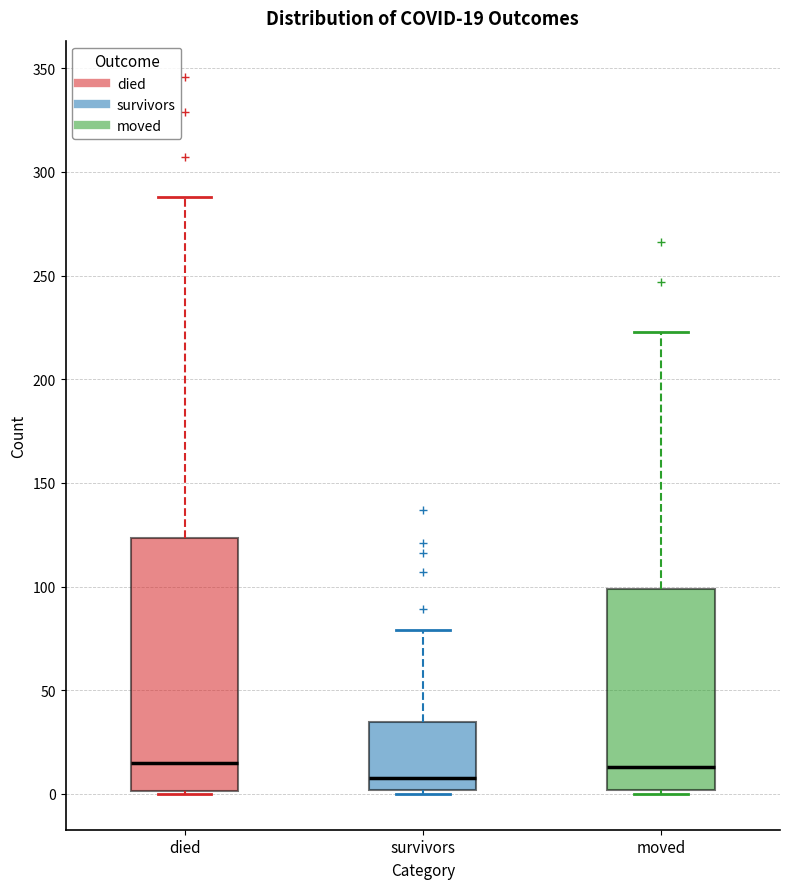

Comparing the boxes themselves (not the whiskers), which one is the tallest?

died